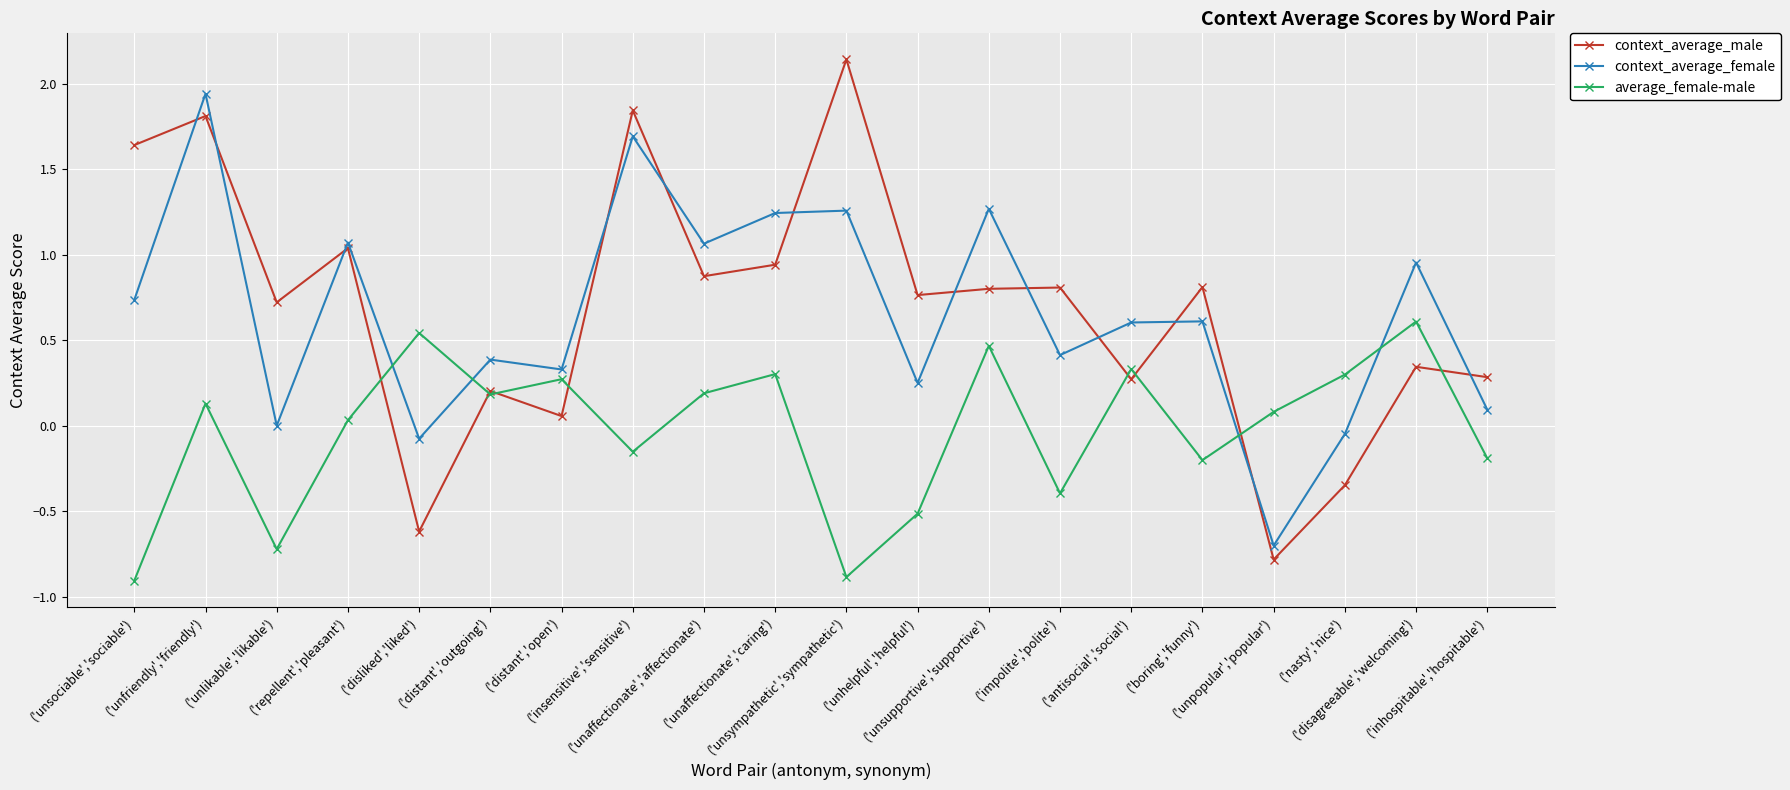

The context_average_male series shows 1.6 at ('unaffectionate','caring'). True or false?

False